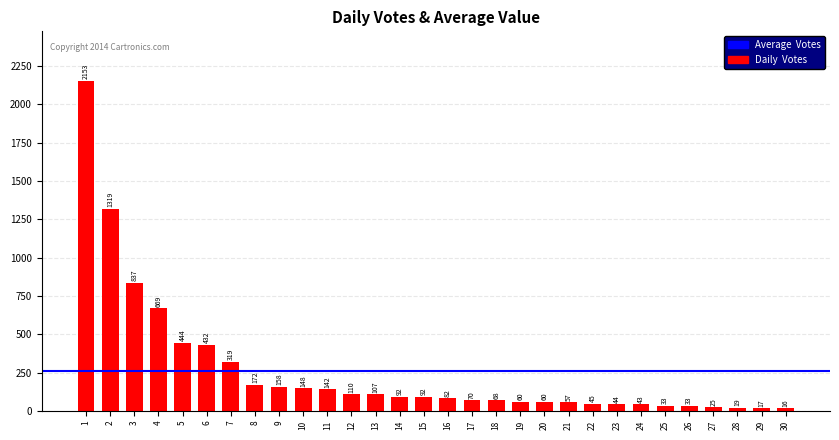

Between 1 and 3, which is larger?

1